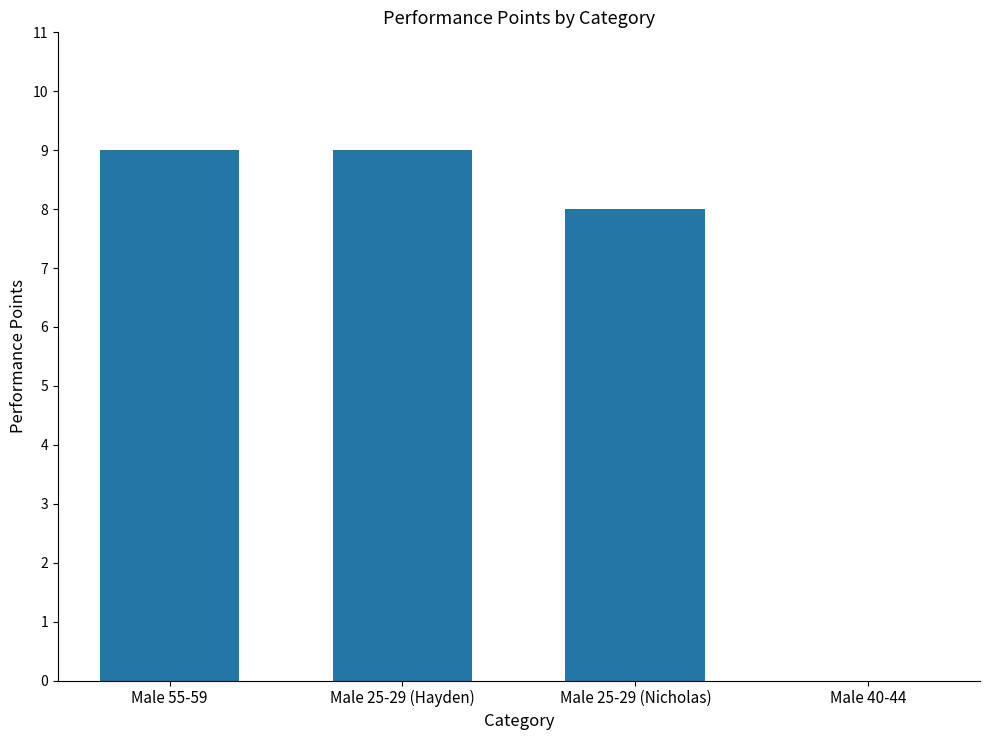

The value at Male 25-29 (Hayden) is 9. True or false?

True